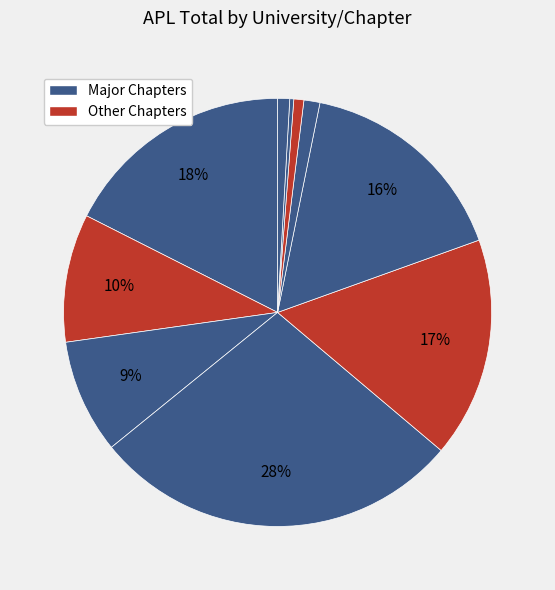

Count the number of slices in the pie.

10